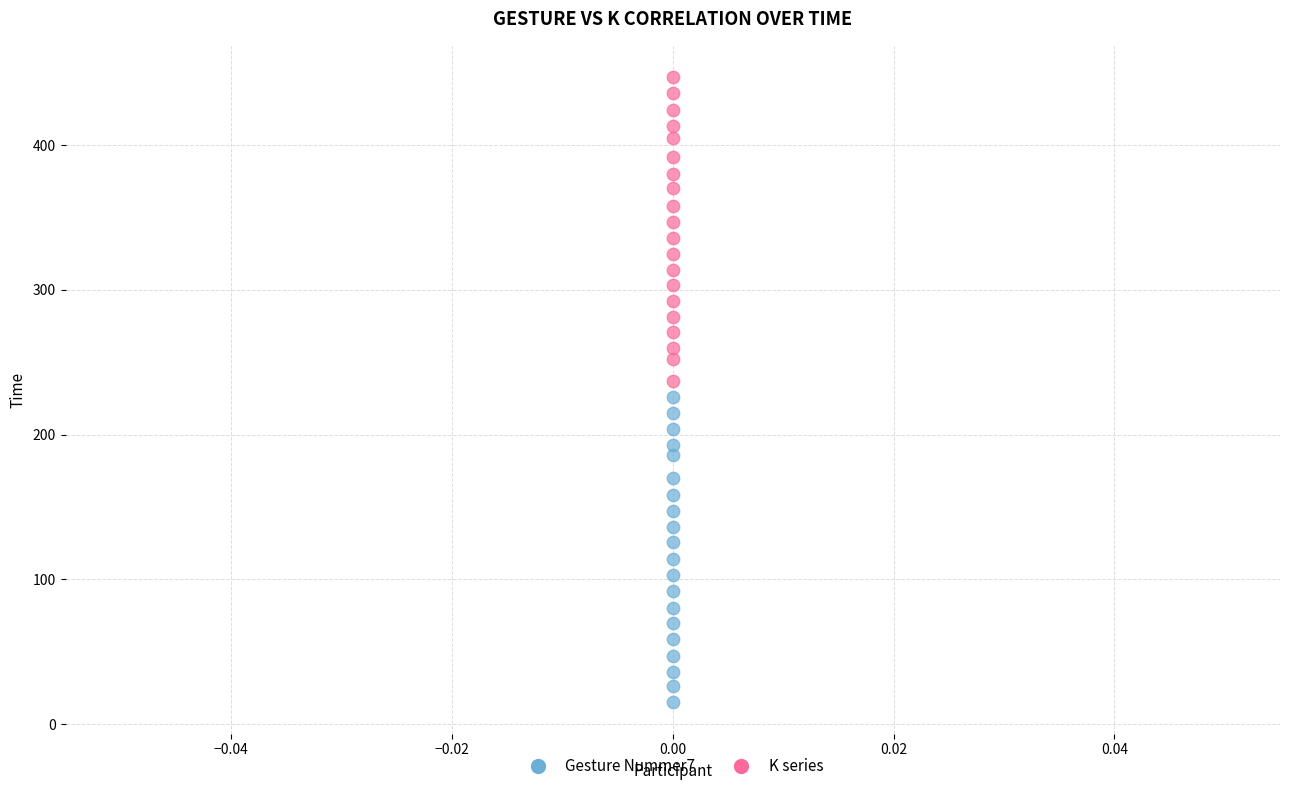

Which series has the widest spread of Y values?

Gesture Nummer7